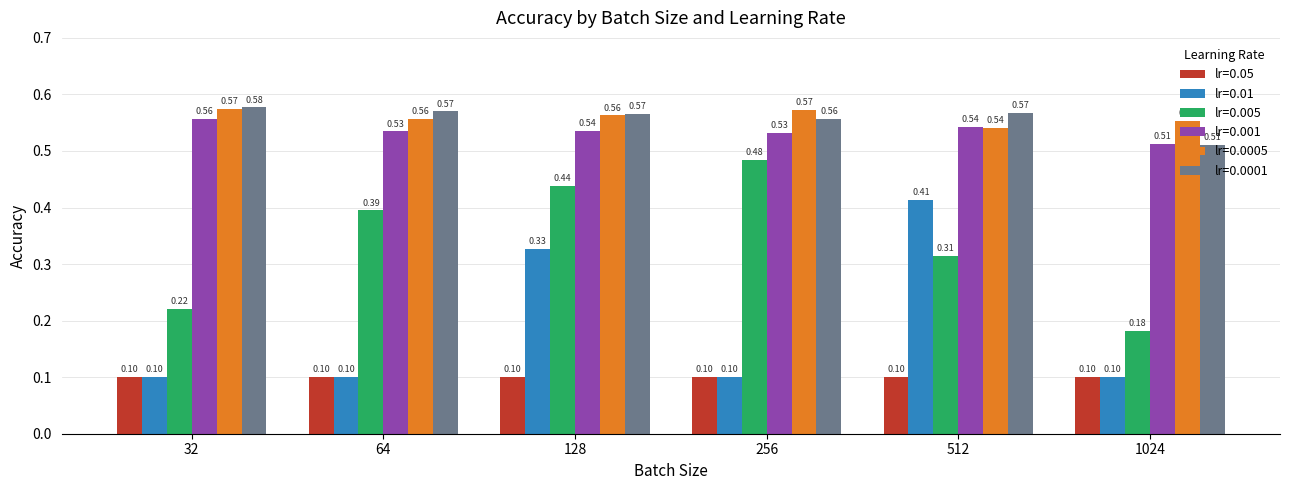

List the series in order of their peak value, lowest first.

lr=0.05, lr=0.01, lr=0.005, lr=0.001, lr=0.0005, lr=0.0001